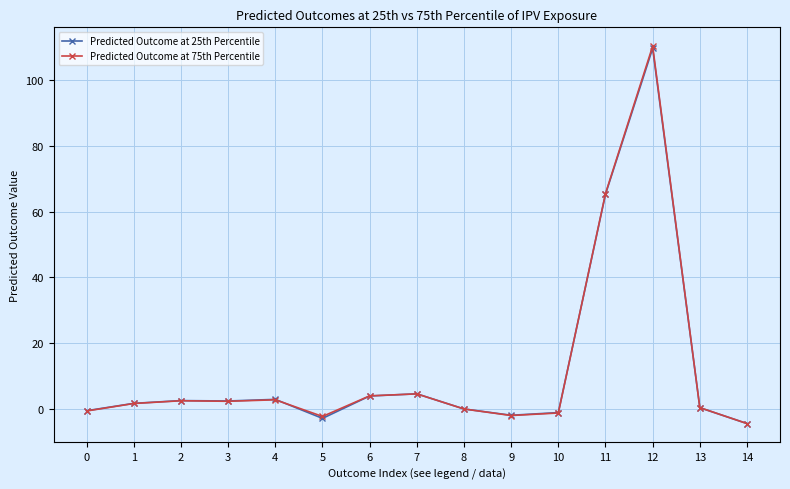

At which category is the sum across all series the highest?

12